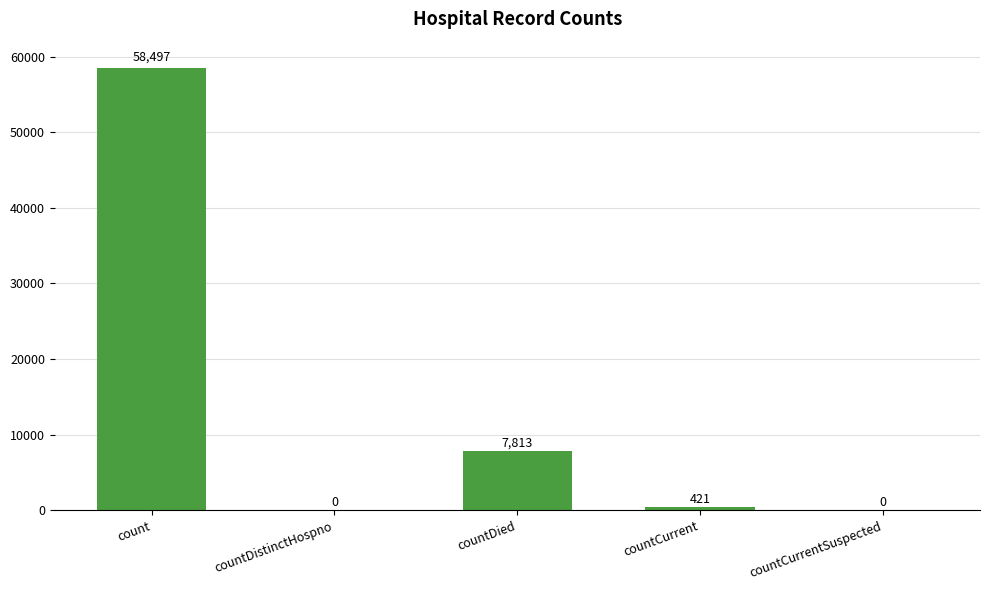

Reading left to right, what are all the values shown in this chart?

count=58497	countDistinctHospno=0	countDied=7813	countCurrent=421	countCurrentSuspected=0